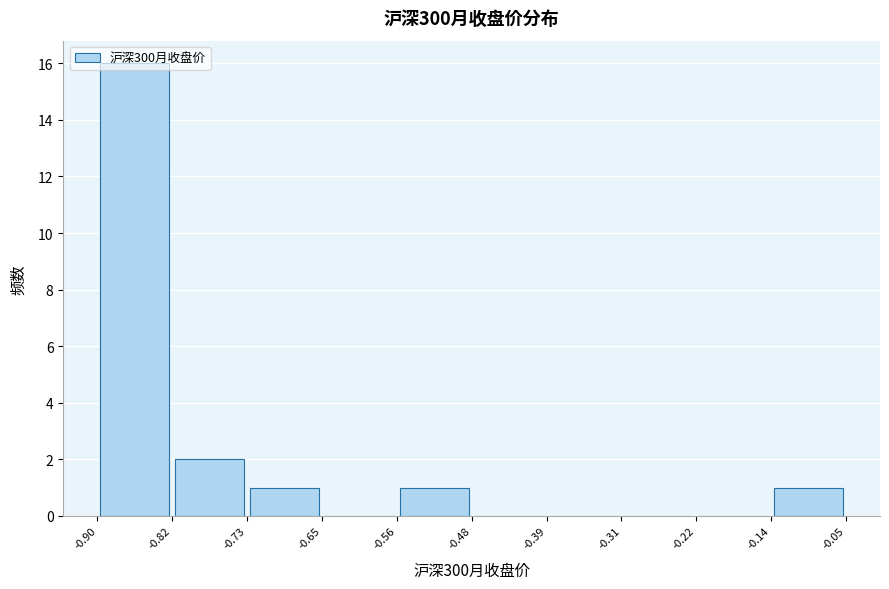

Reading left to right, transcribe this chart: for each bar, give the range it covers on the x-axis and its height. The values are not printed on the chart, so give them approximately, as read against the axis.

-0.90 to -0.82: 16
-0.82 to -0.73: 2
-0.73 to -0.65: 1
-0.65 to -0.56: 0
-0.56 to -0.48: 1
-0.48 to -0.39: 0
-0.39 to -0.31: 0
-0.31 to -0.22: 0
-0.22 to -0.14: 0
-0.14 to -0.05: 1